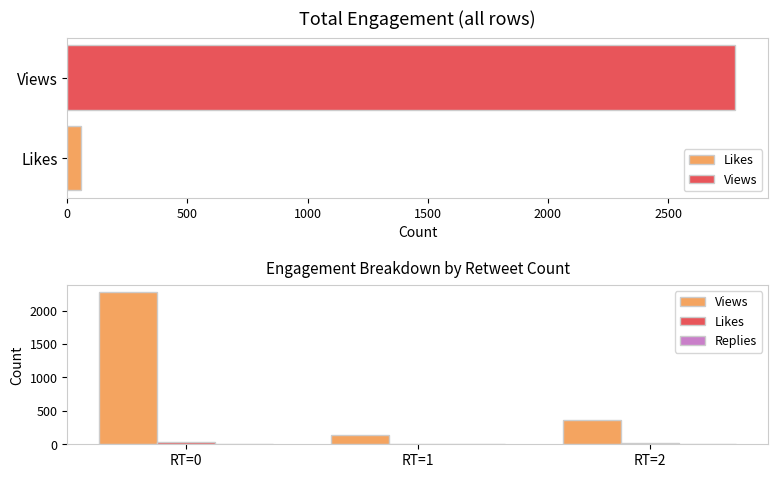

What is the difference between the maximum and minimum values in the Likes series?

27